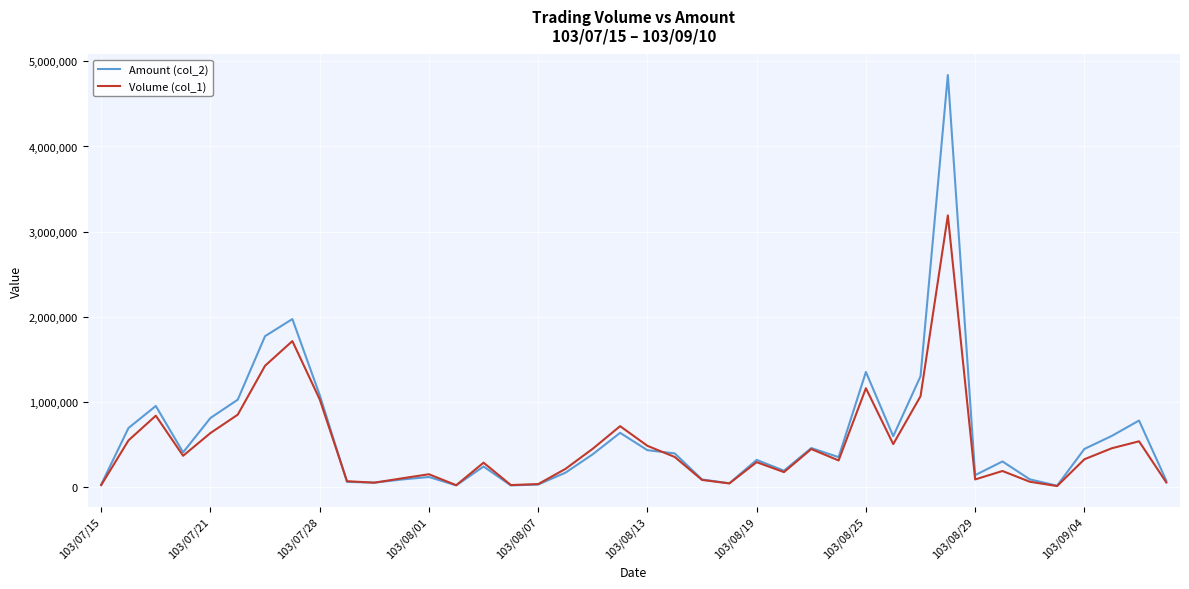

Which series has the widest spread of values?

Amount (col_2)